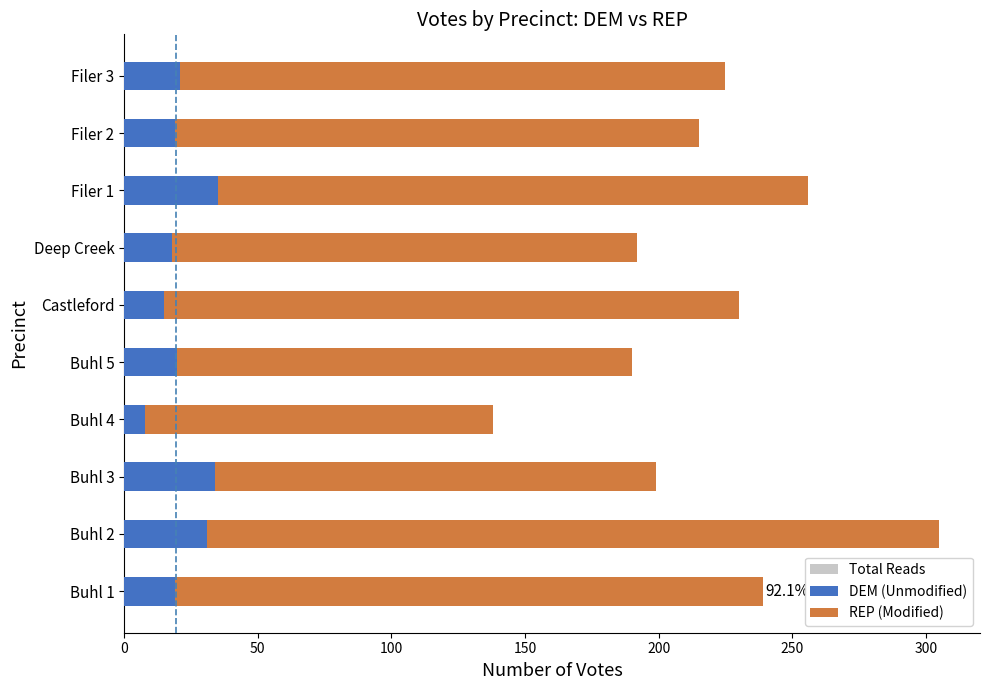

What is the difference between the highest and lowest values at Buhl 1?

220